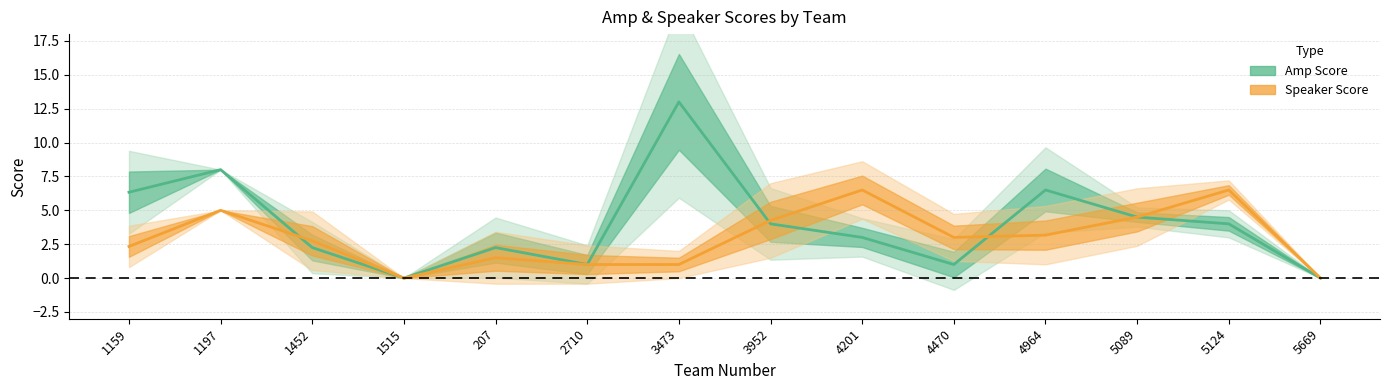

Reading left to right, what are all the values shown in this chart?

Amp Score: 1159=6.3	1197=8.0	1452=2.2	1515=0.0	207=2.2	2710=1.0	3473=13.0	3952=4.0	4201=3.0	4470=1.0	4964=6.5	5089=4.5	5124=4.0	5669=0.0
Speaker Score: 1159=2.3	1197=5.0	1452=2.8	1515=0.0	207=1.5	2710=1.0	3473=1.0	3952=4.2	4201=6.5	4470=3.0	4964=3.2	5089=4.5	5124=6.5	5669=0.0